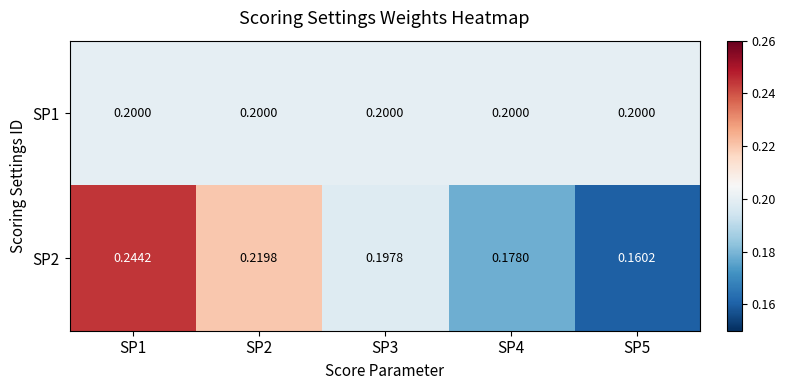

Is the value of SP1 at SP2 greater than the value of SP2 at SP3?

Yes